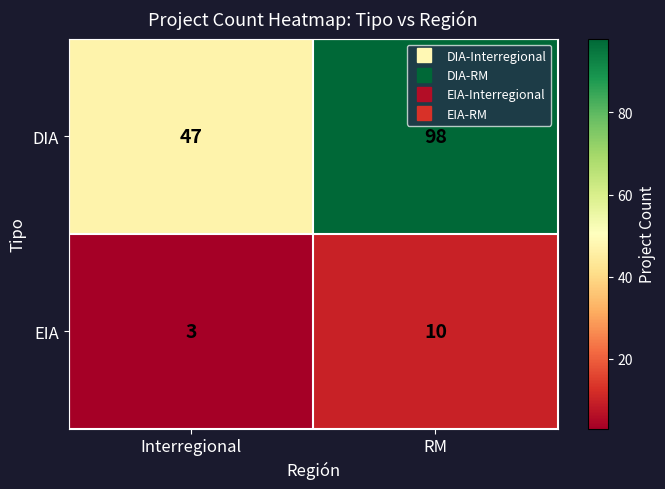

Is it true that DIA equals 98 at RM?

True